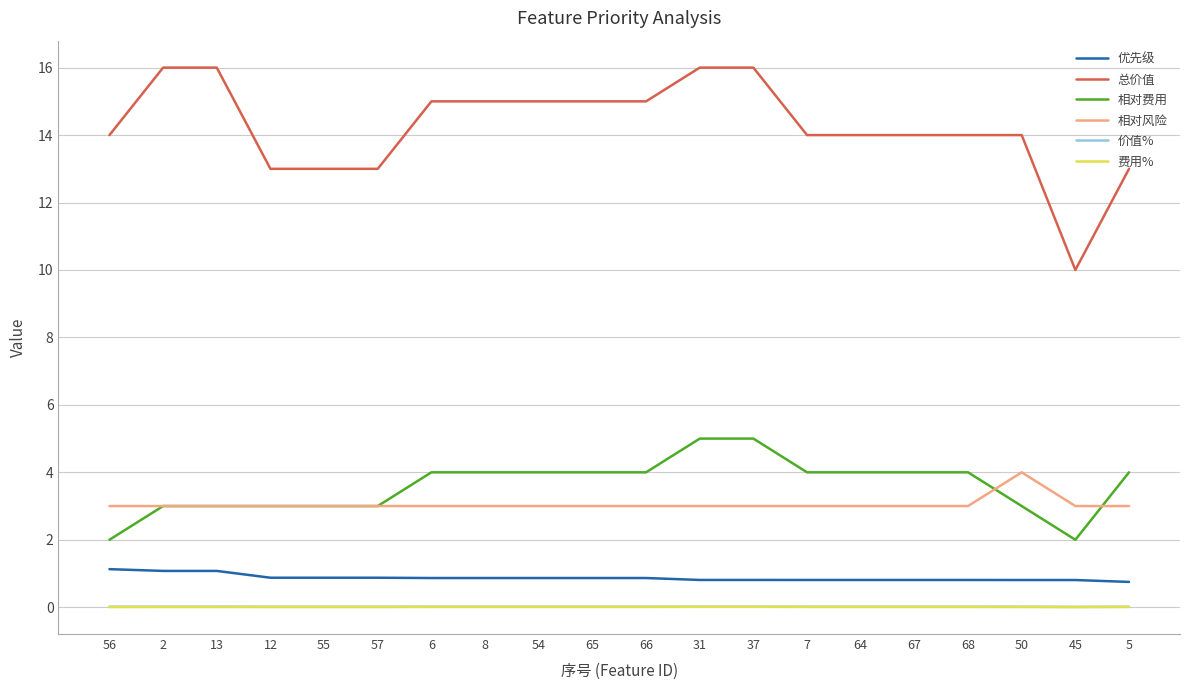

Which series has the largest total across all categories?

总价值